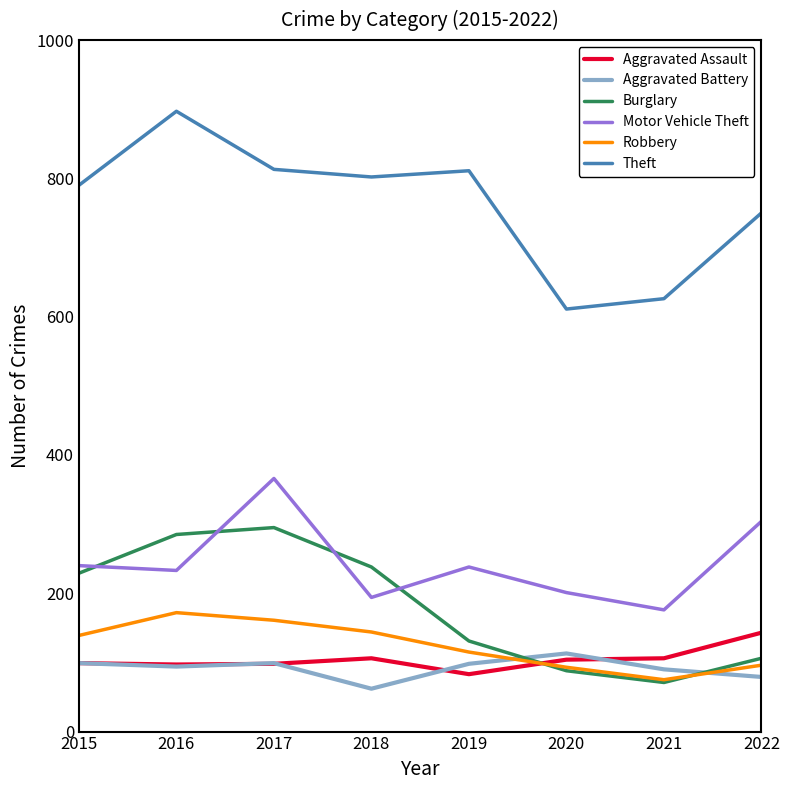

What is the difference between the highest and lowest values at 2020?

523